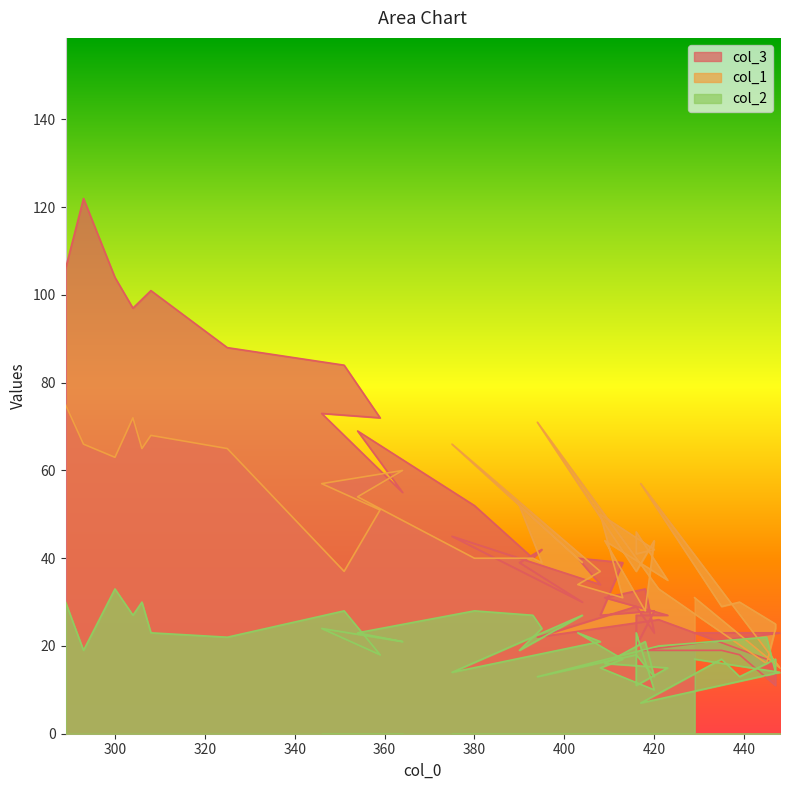

What is the sum of the col_2 values at 304 and 420?

40